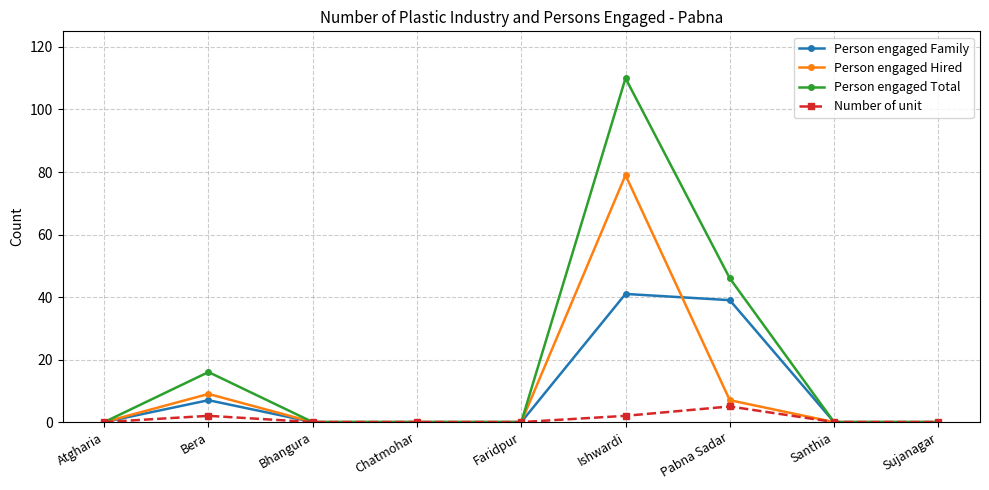

What are all the series names shown in the legend?

Person engaged Family, Person engaged Hired, Person engaged Total, Number of unit